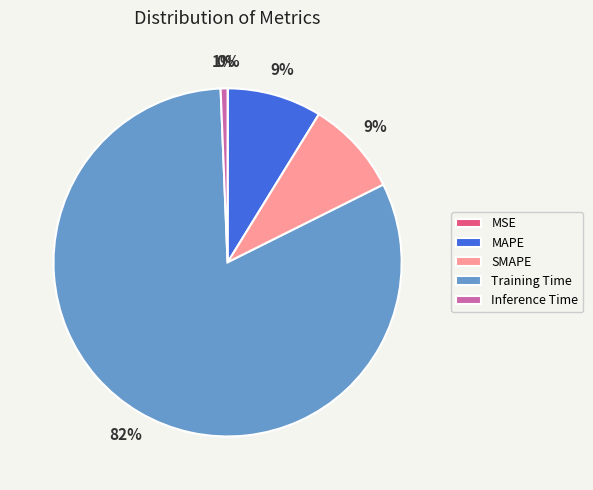

To the nearest percent, what is the average slice percentage?

20%